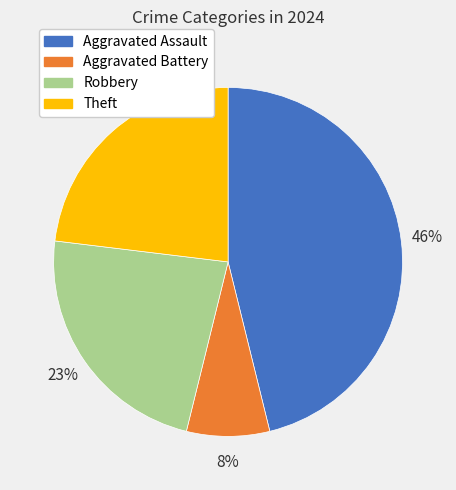

Which has a higher value, Aggravated Battery or Theft?

Theft